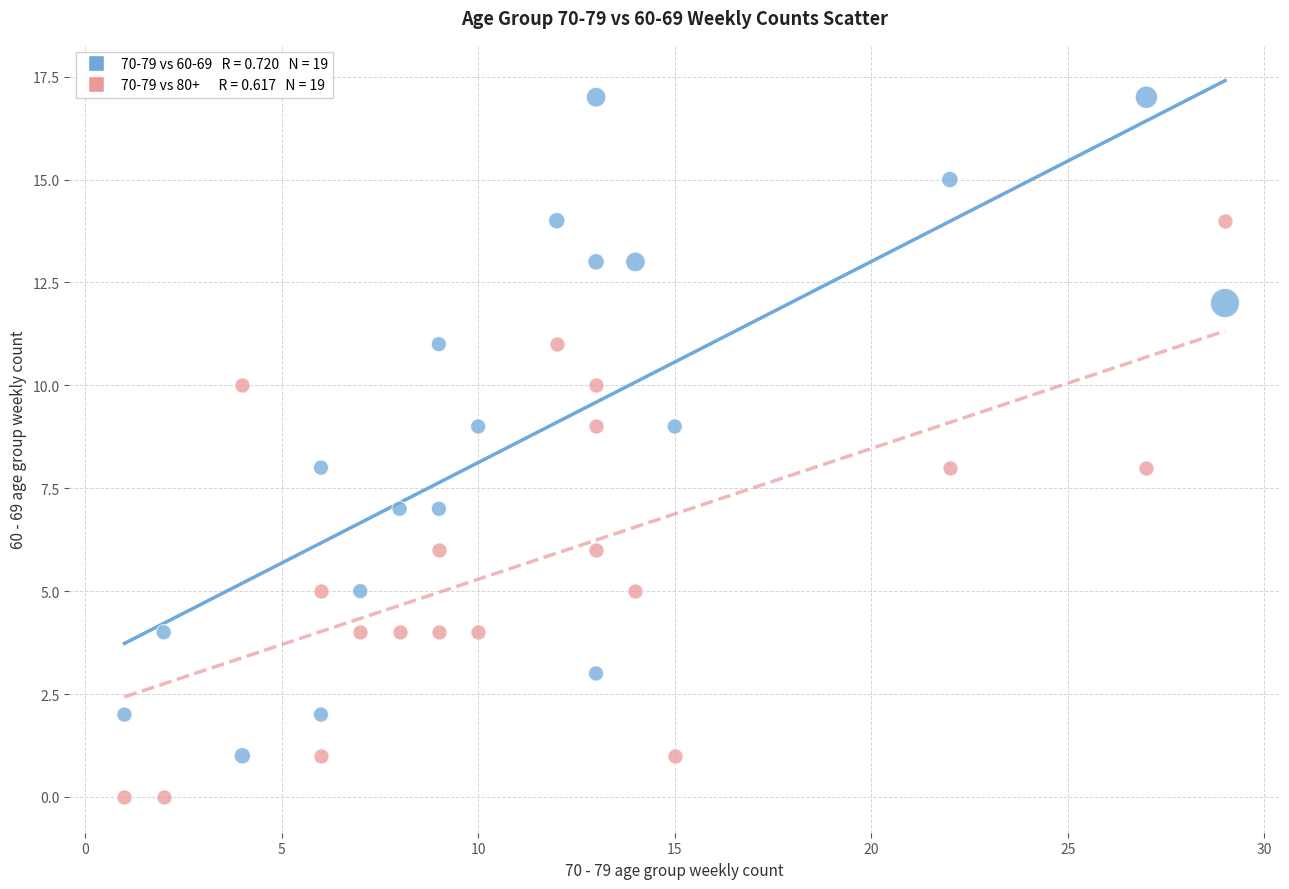

Across all data points, what is the range of Y values (max minus min)?

17